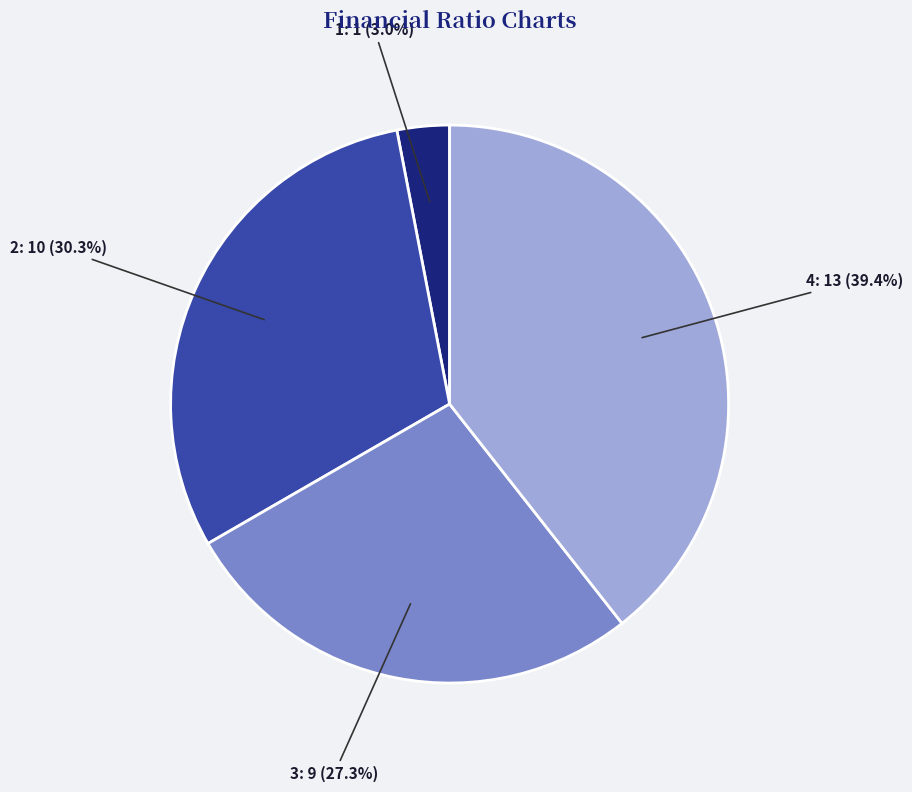

Count the number of slices in the pie.

4